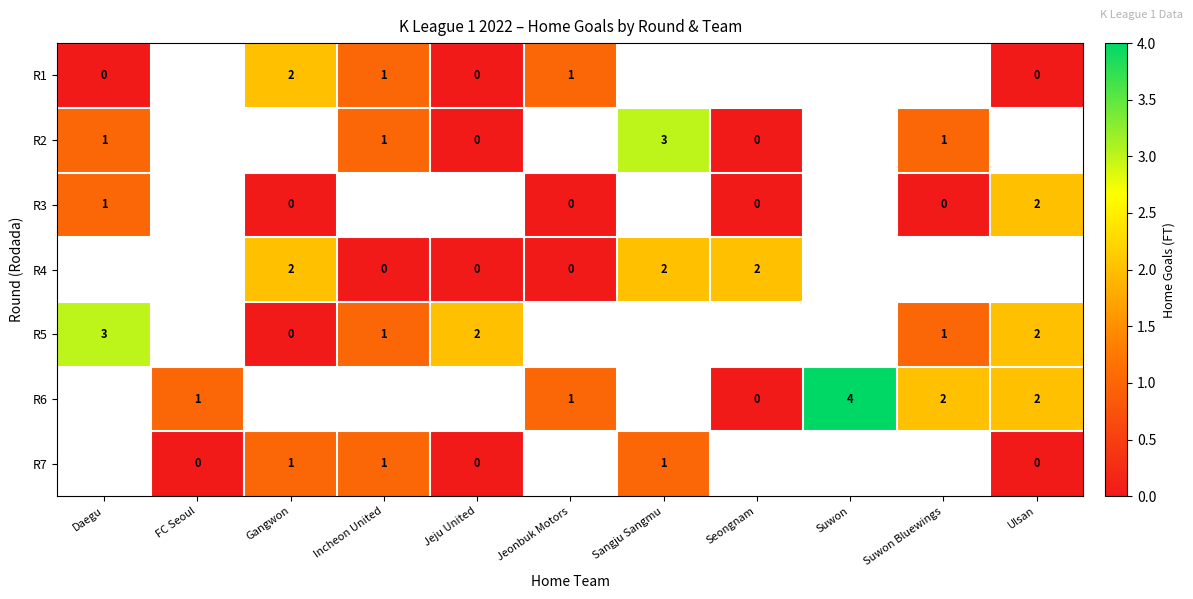

The R5 series shows 2 at Jeju United. True or false?

True